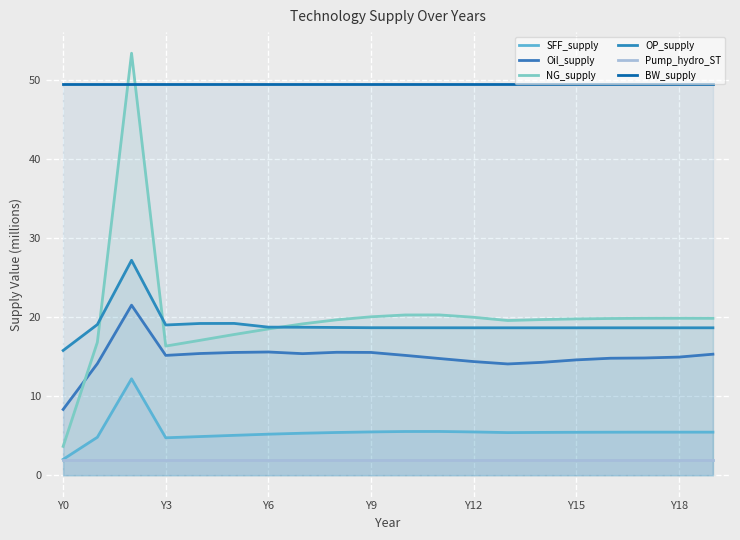

True or false: SFF_supply and OP_supply intersect in this chart.

False